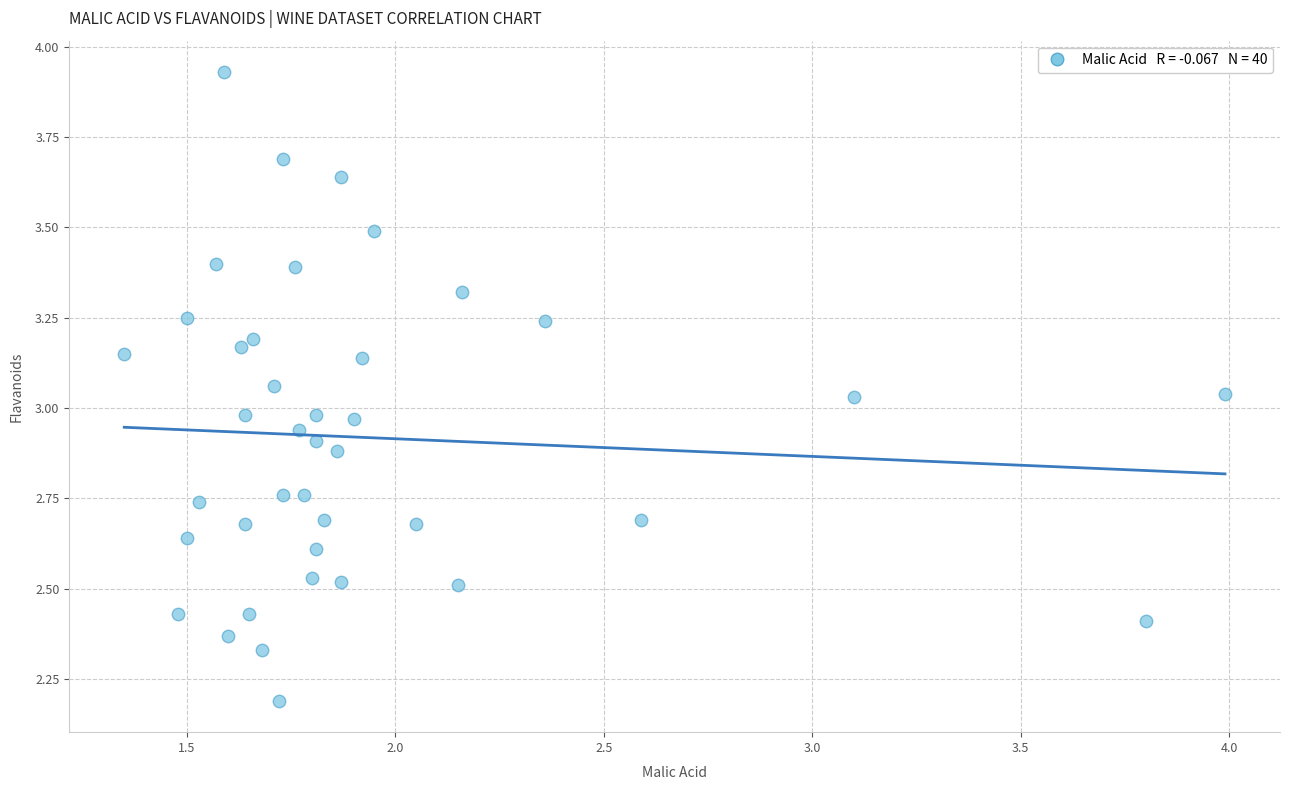

What is the range of Y values (max minus min)?

1.7